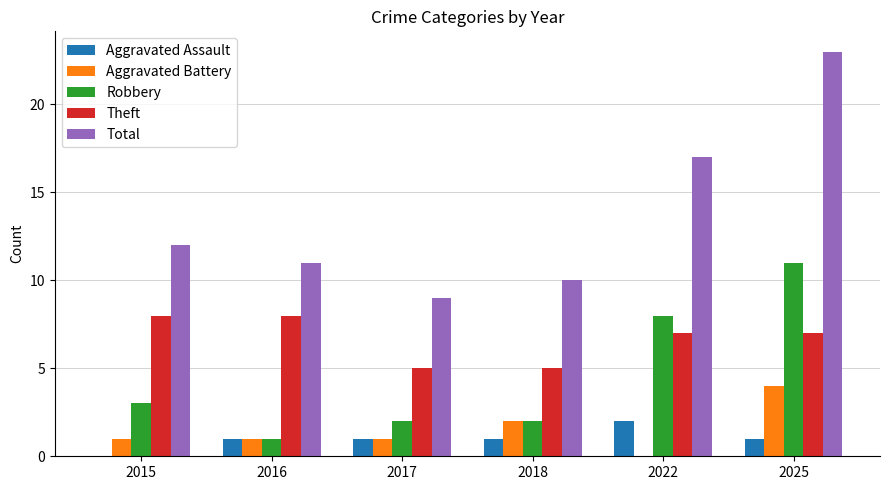

What are all the series names shown in the legend?

Aggravated Assault, Aggravated Battery, Robbery, Theft, Total